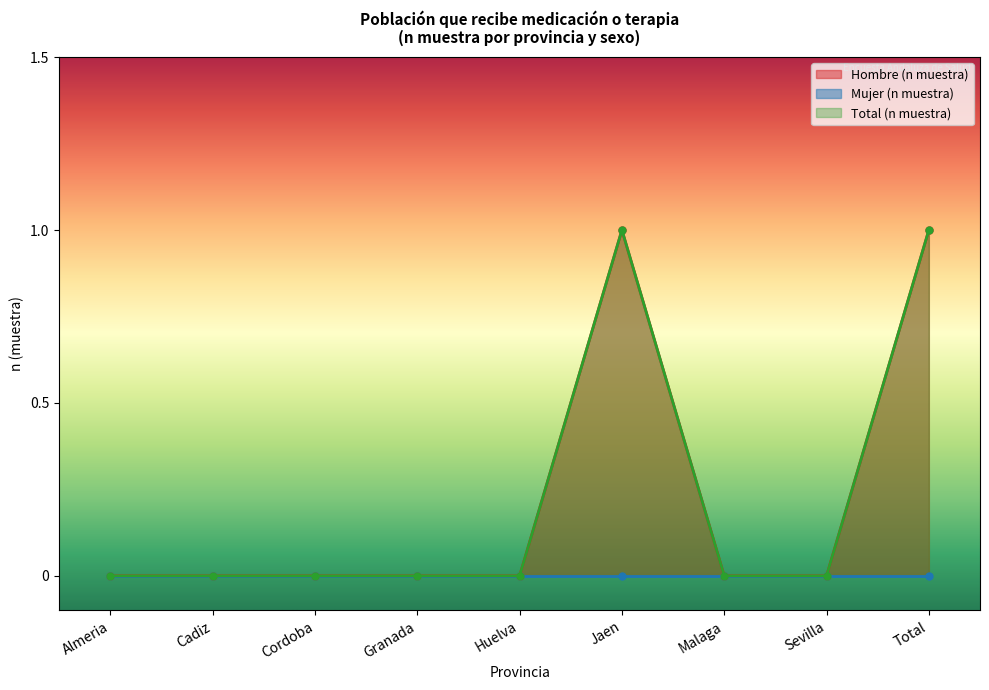

True or false: Hombre (n muestra) has a value of -1 at Sevilla.

False